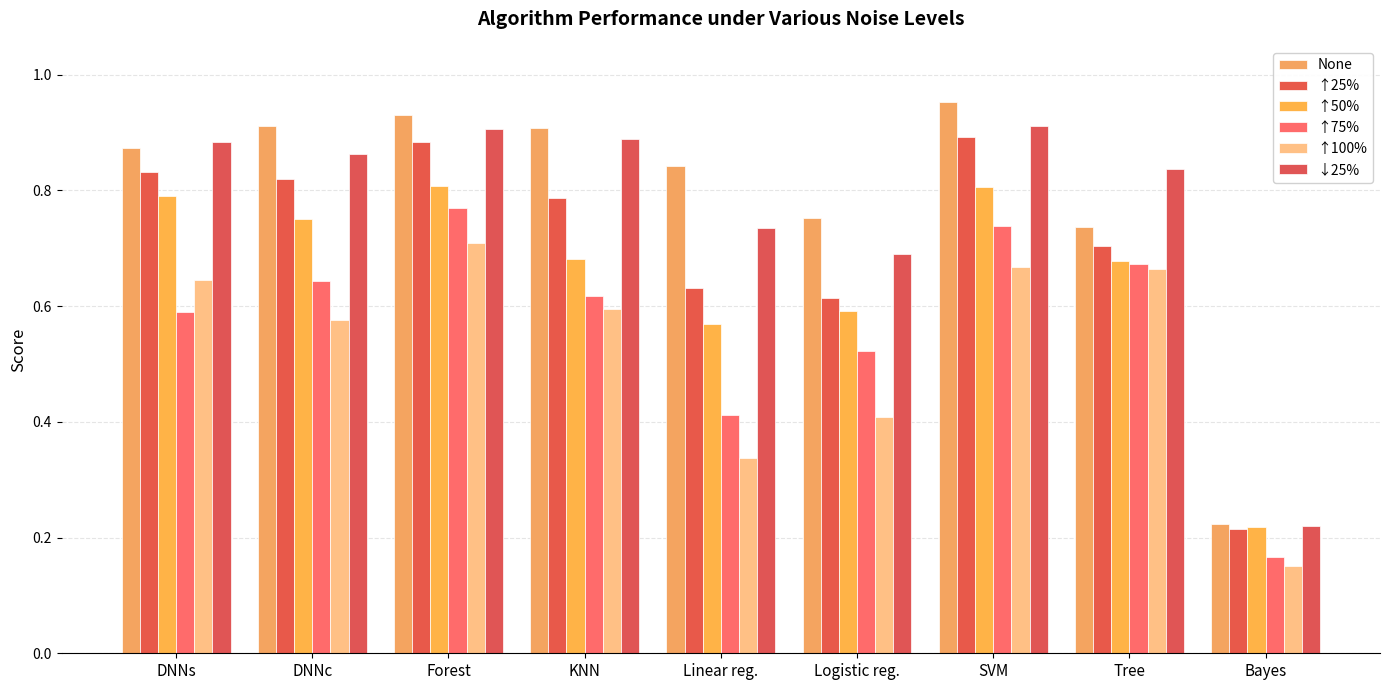

List the series in order of their peak value, highest first.

None, ↓25%, ↑25%, ↑50%, ↑75%, ↑100%